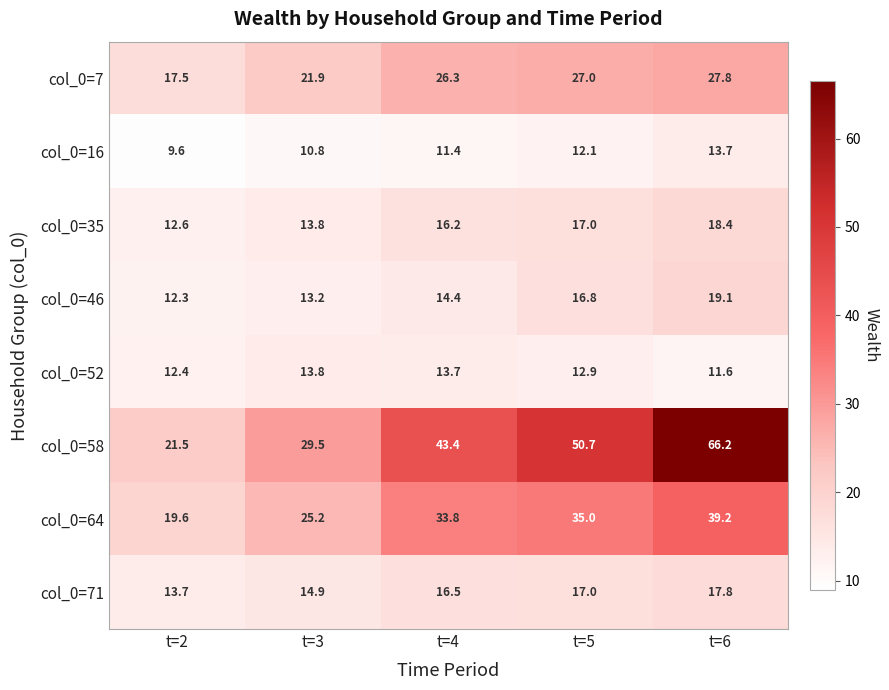

What is the difference between the highest and lowest values at t=2?

11.9